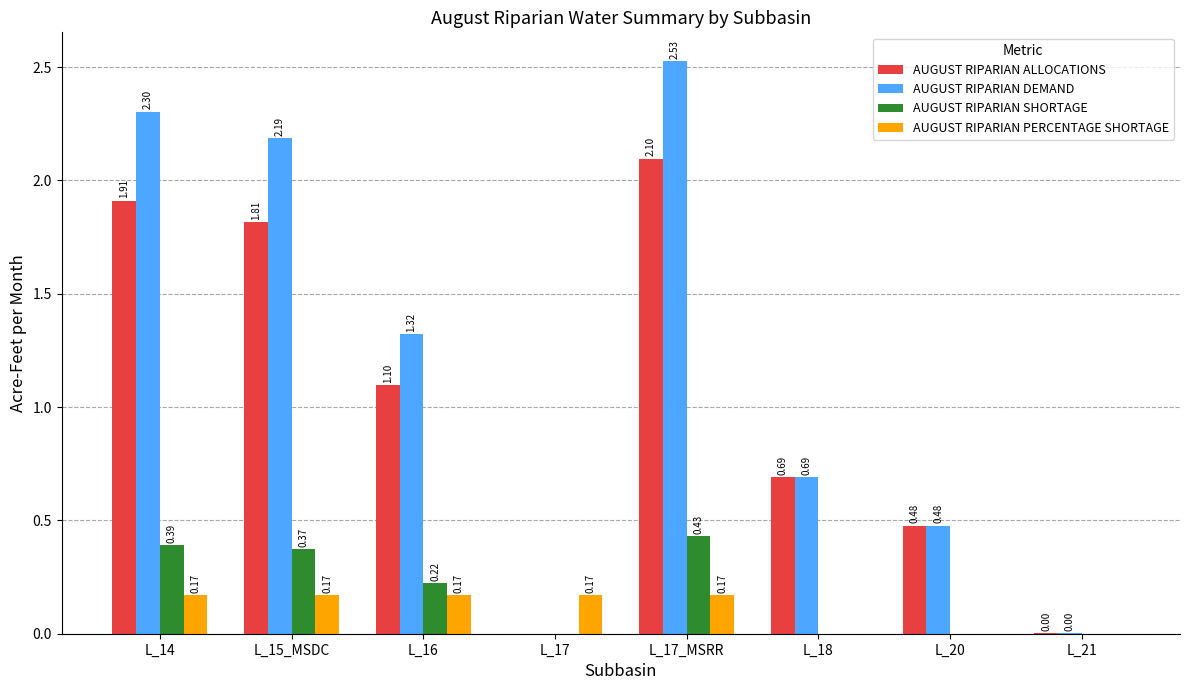

What is the sum of the AUGUST RIPARIAN PERCENTAGE SHORTAGE values at L_14 and L_16?

0.3